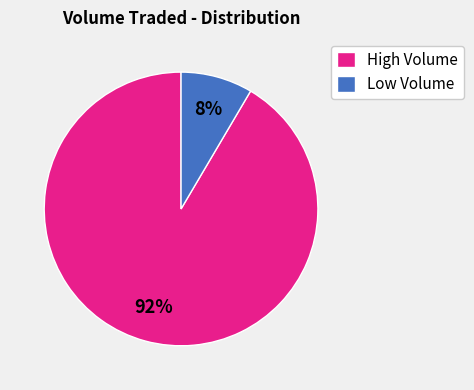

Which slice is the largest?

High Volume